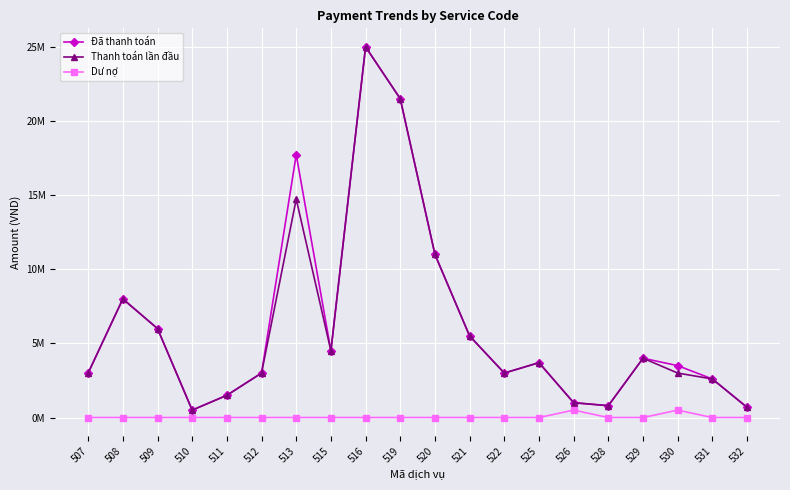

Read the Đã thanh toán value at 531.

2600000